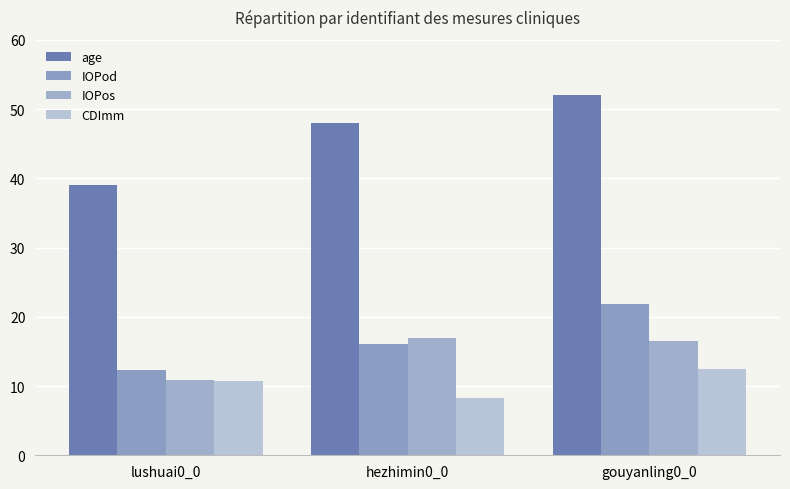

At which label does age first exceed 48?

gouyanling0_0